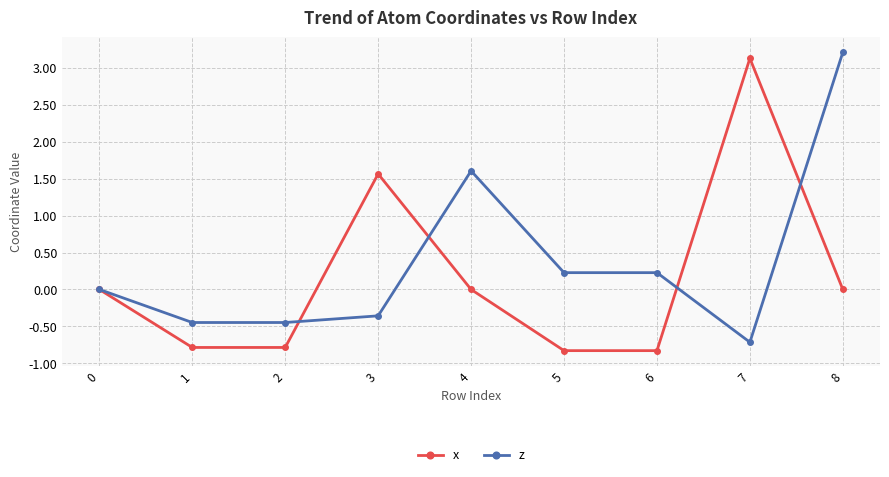

What is the sum of the z values at 8 and 5?

3.4